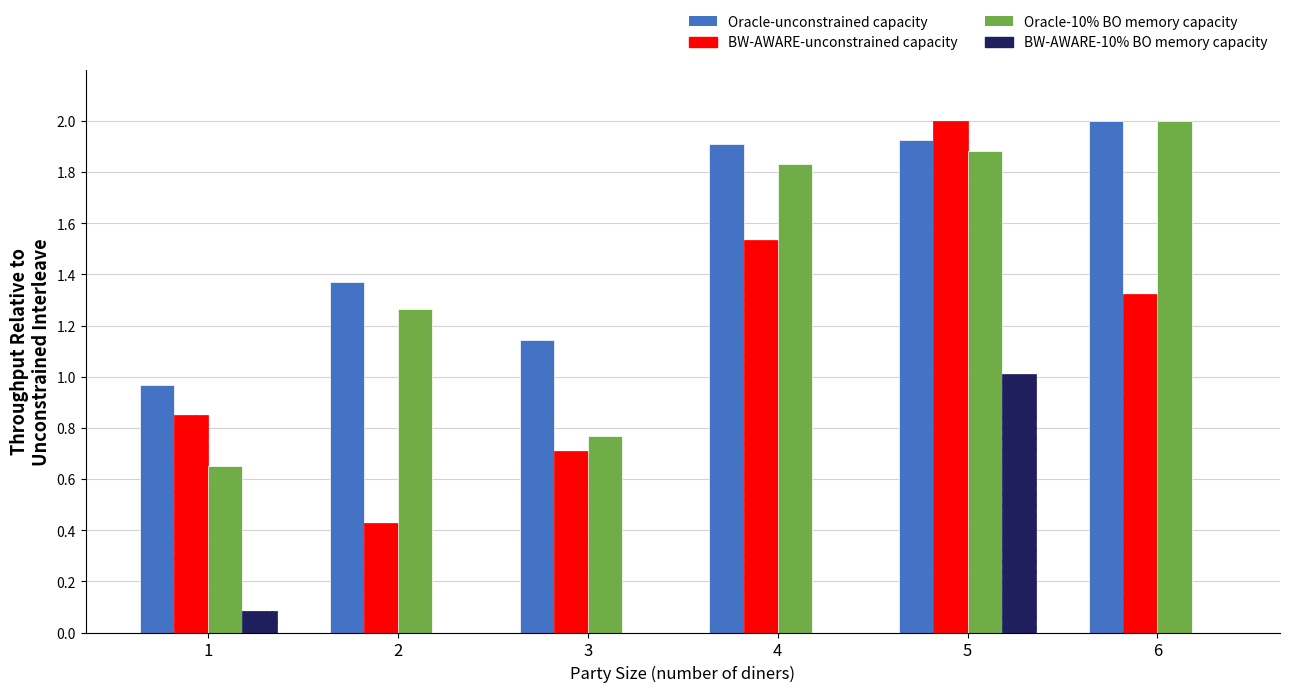

What is the sum of all Oracle-unconstrained capacity values?

9.3